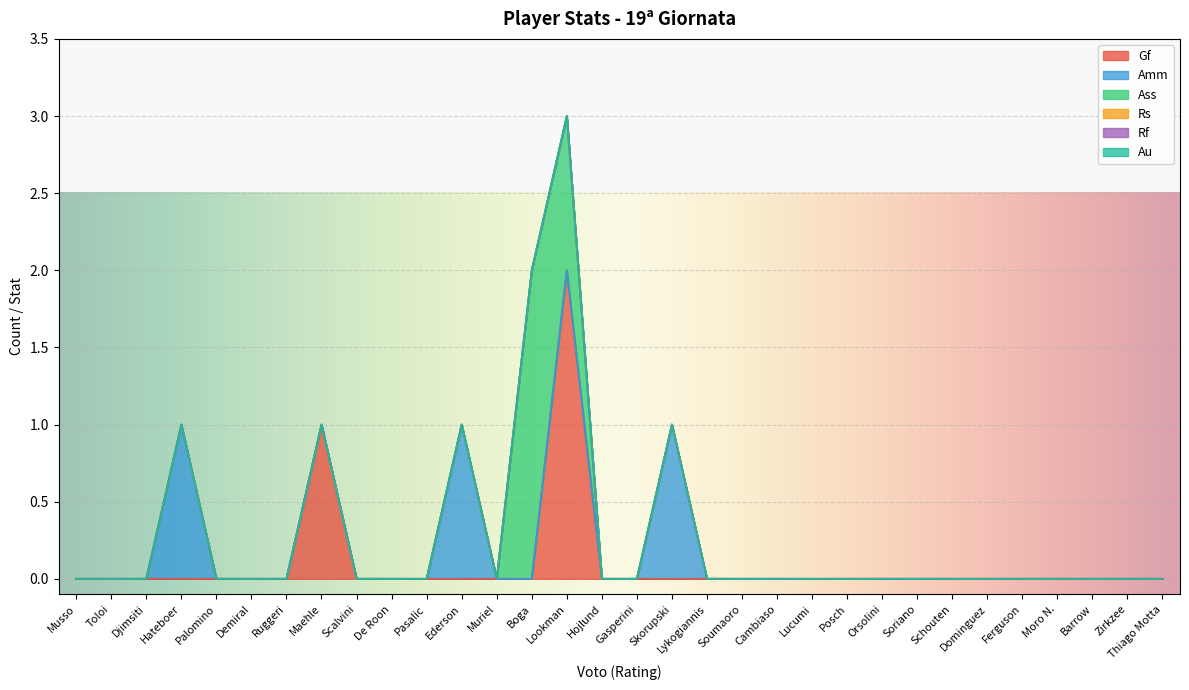

True or false: Rs has more than 0 points higher than both neighbors.

False